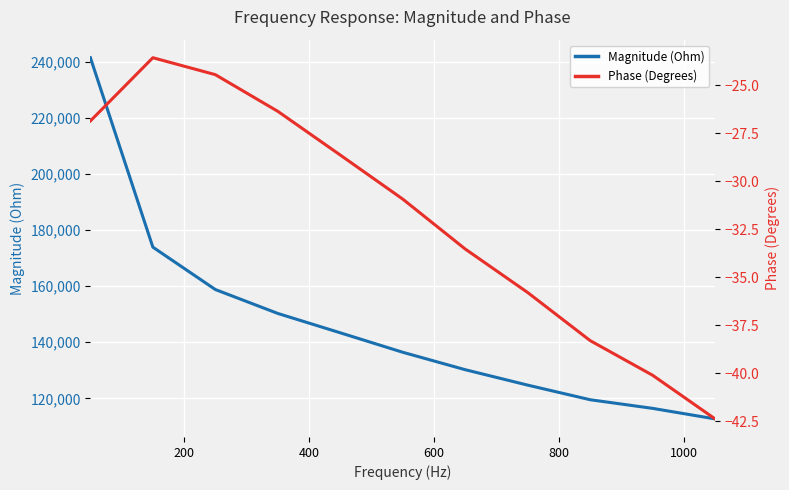

What is the minimum value for Magnitude (Ohm)?

112661.4